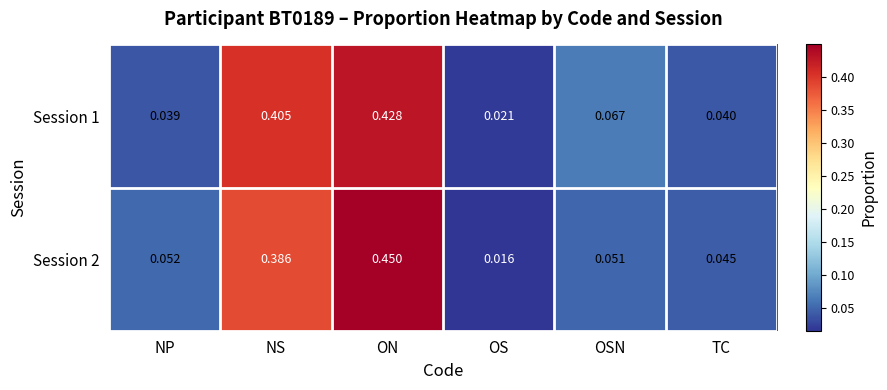

Which series has the largest range (max minus min)?

Session 2